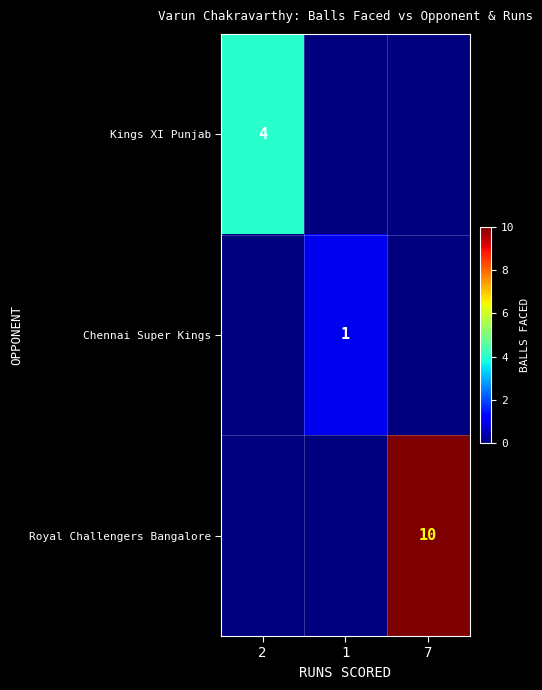

The value of Royal Challengers Bangalore at 7 is 10. True or false?

True